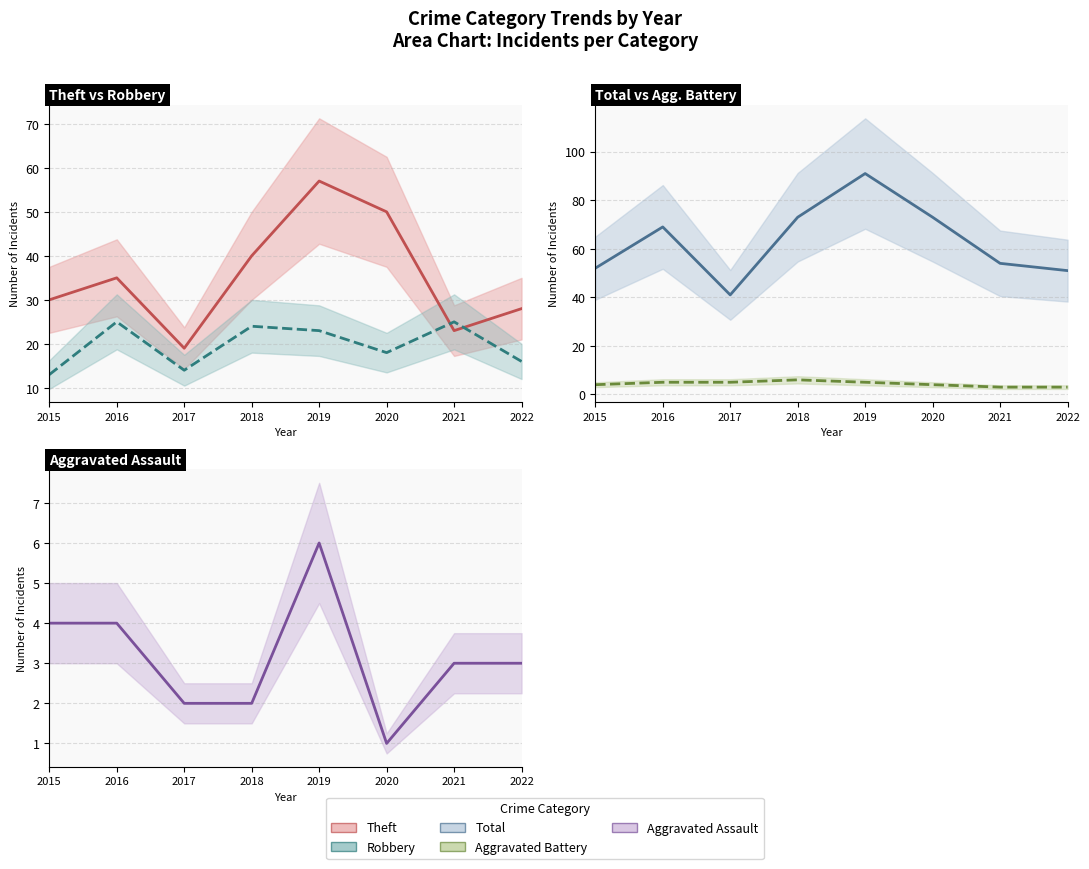

List the labels in order of Aggravated Battery value, smallest first.

2021, 2022, 2015, 2020, 2016, 2017, 2019, 2018